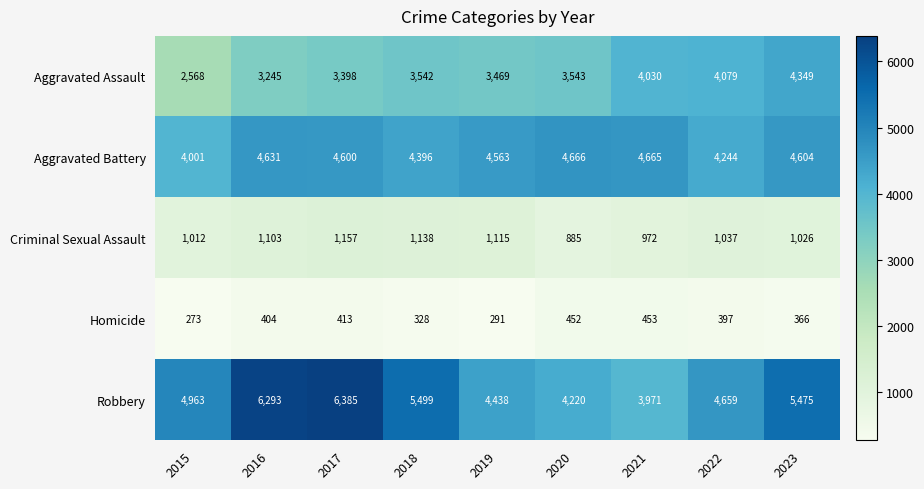

What is the spread (max minus min) of values at 2023?

5109